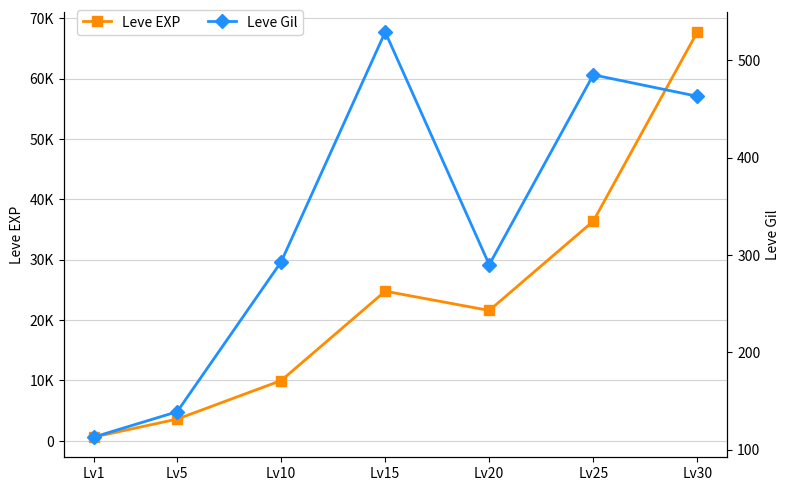

At Lv25, list the series in order from smallest to largest.

Leve Gil, Leve EXP